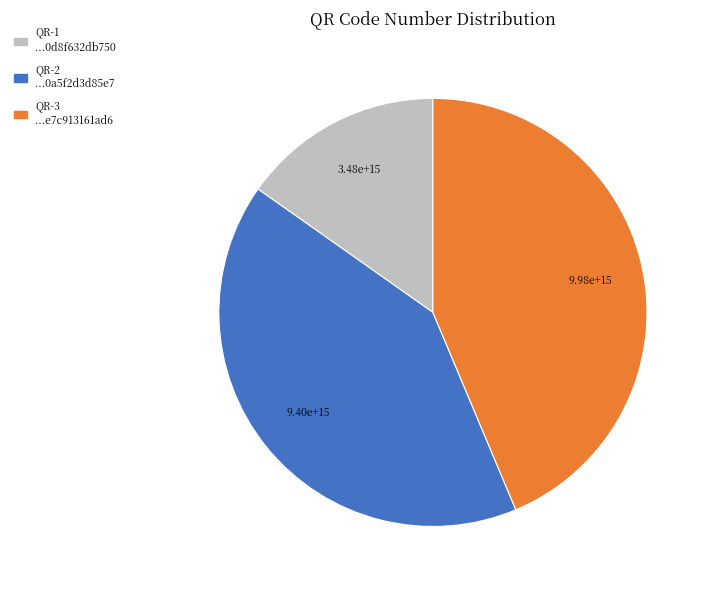

Is there a majority slice in this chart?

No